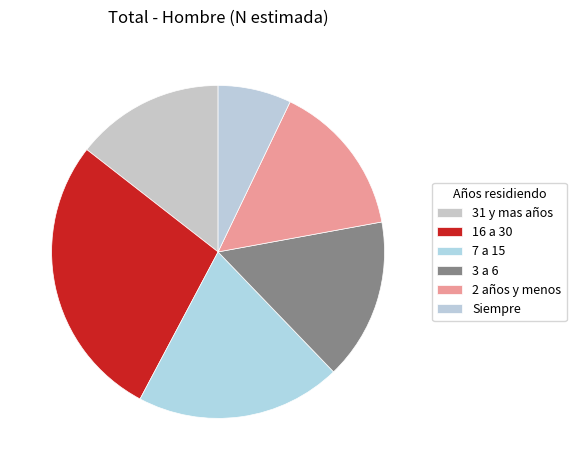

Which category has the smallest portion of the pie?

Siempre